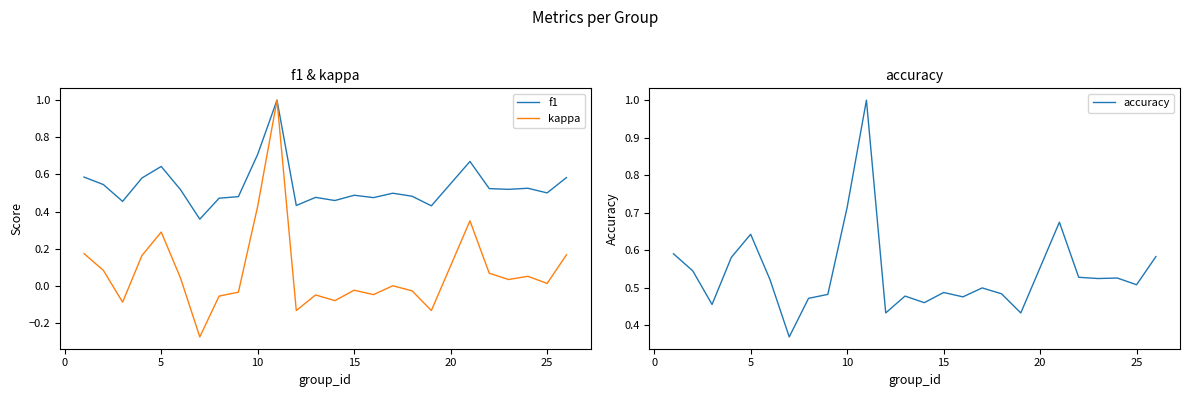

What is the sum of all accuracy values?

13.5